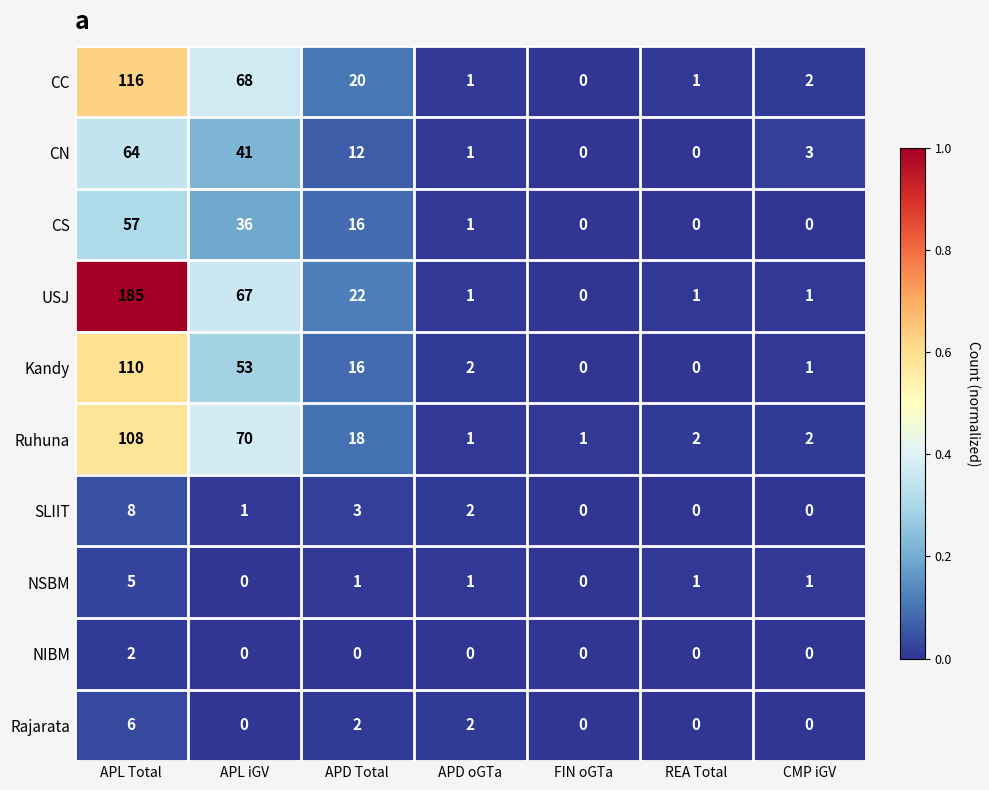

Which category has the highest value across all series?

APL Total